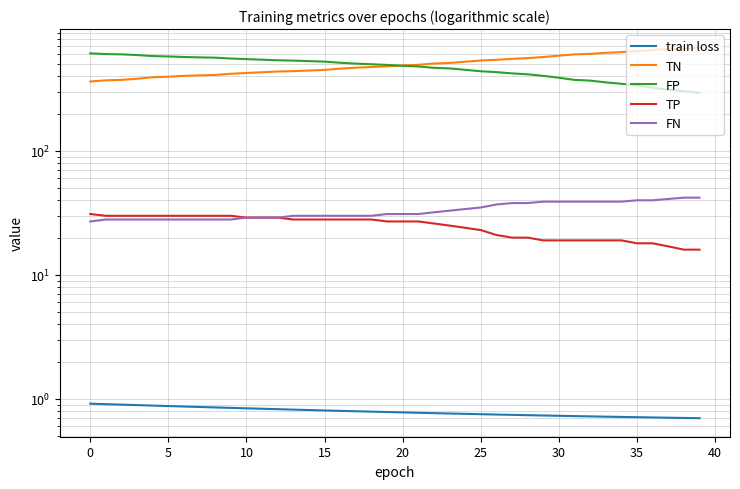

What is the difference between the FN values at 25 and 12?

6.0